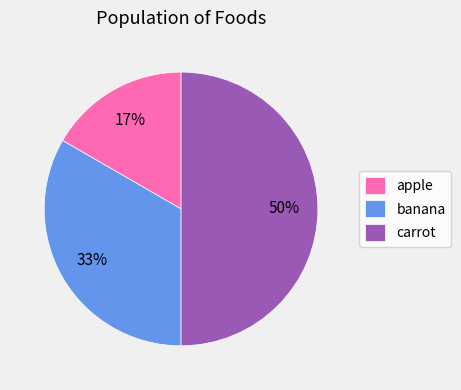

Is banana the majority of the pie?

No